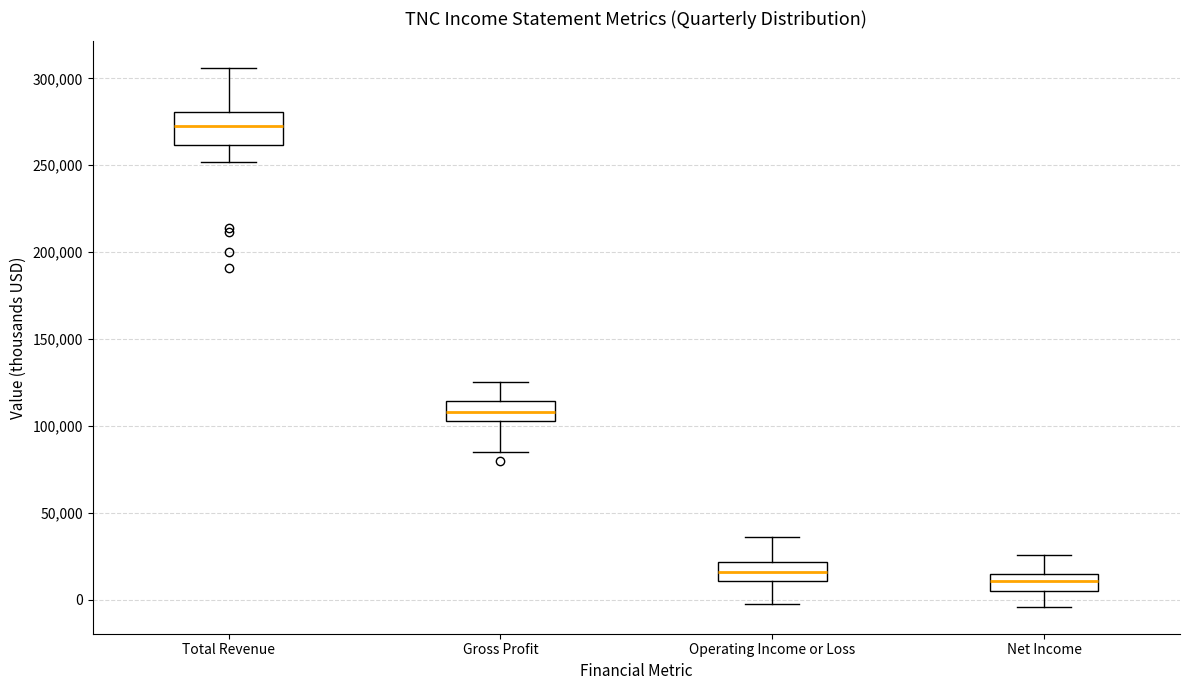

Reading left to right, transcribe this box plot: for each box, give where its median line is, the range the box spans, and where its two whiskers end, as read against the y-axis. The values are not printed on the chart, so give them approximately, as read against the axis.

Total Revenue: median 275000, box 260000 to 280000, whiskers 250000 to 305000
Gross Profit: median 110000, box 105000 to 115000, whiskers 85000 to 125000
Operating Income or Loss: median 15000, box 10000 to 20000, whiskers -5000 to 35000
Net Income: median 10000, box 5000 to 15000, whiskers -5000 to 25000